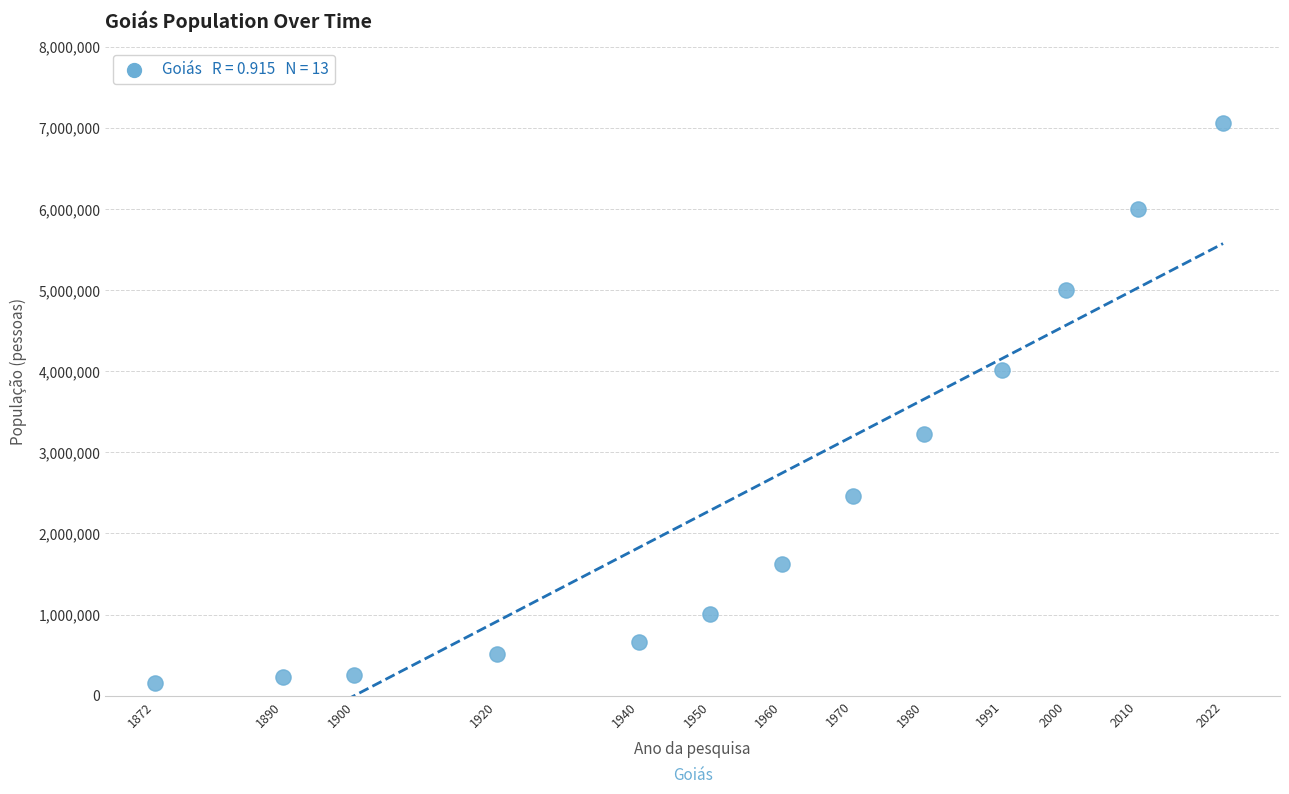

What is the range of Y values (max minus min)?

6896100